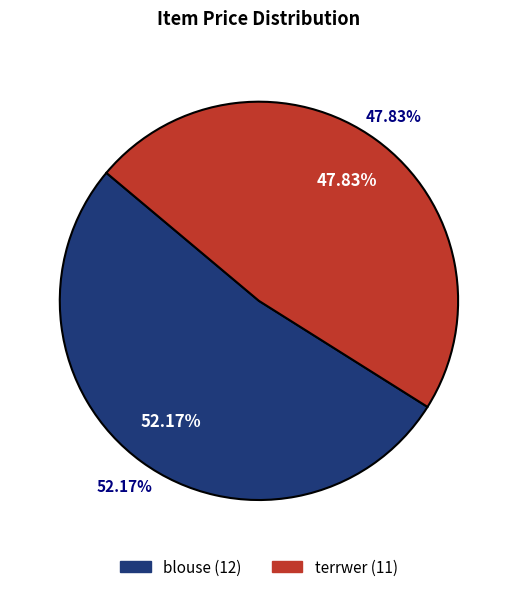

Does blouse represent more than half of the total?

Yes